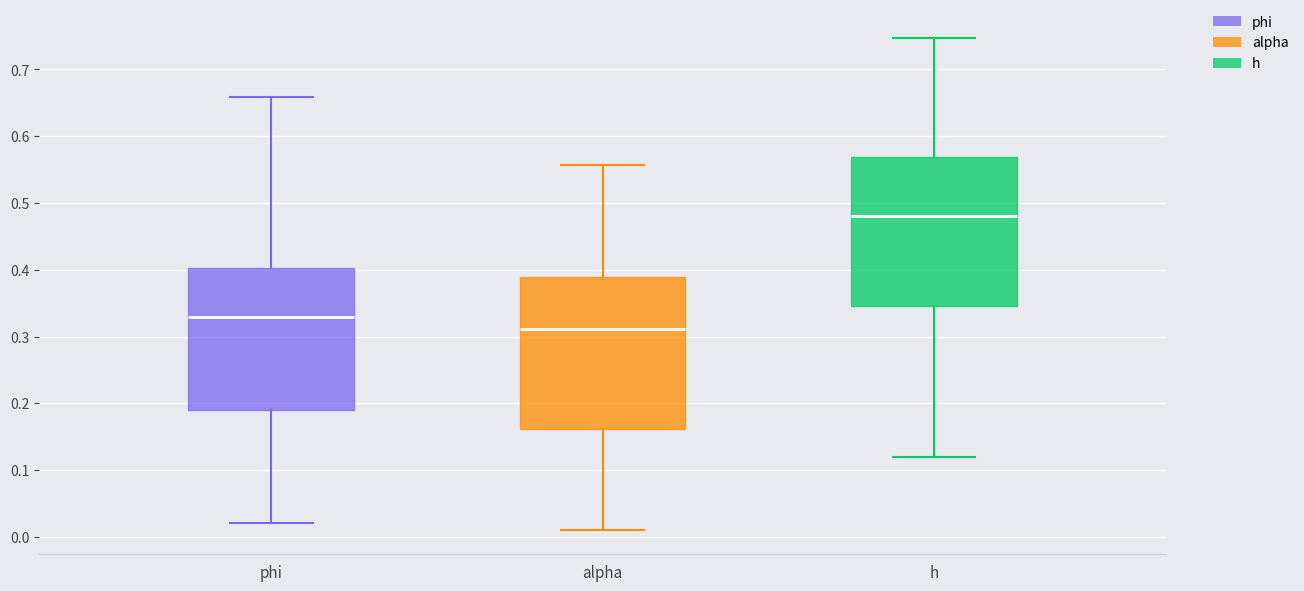

Which box has the highest median line?

h